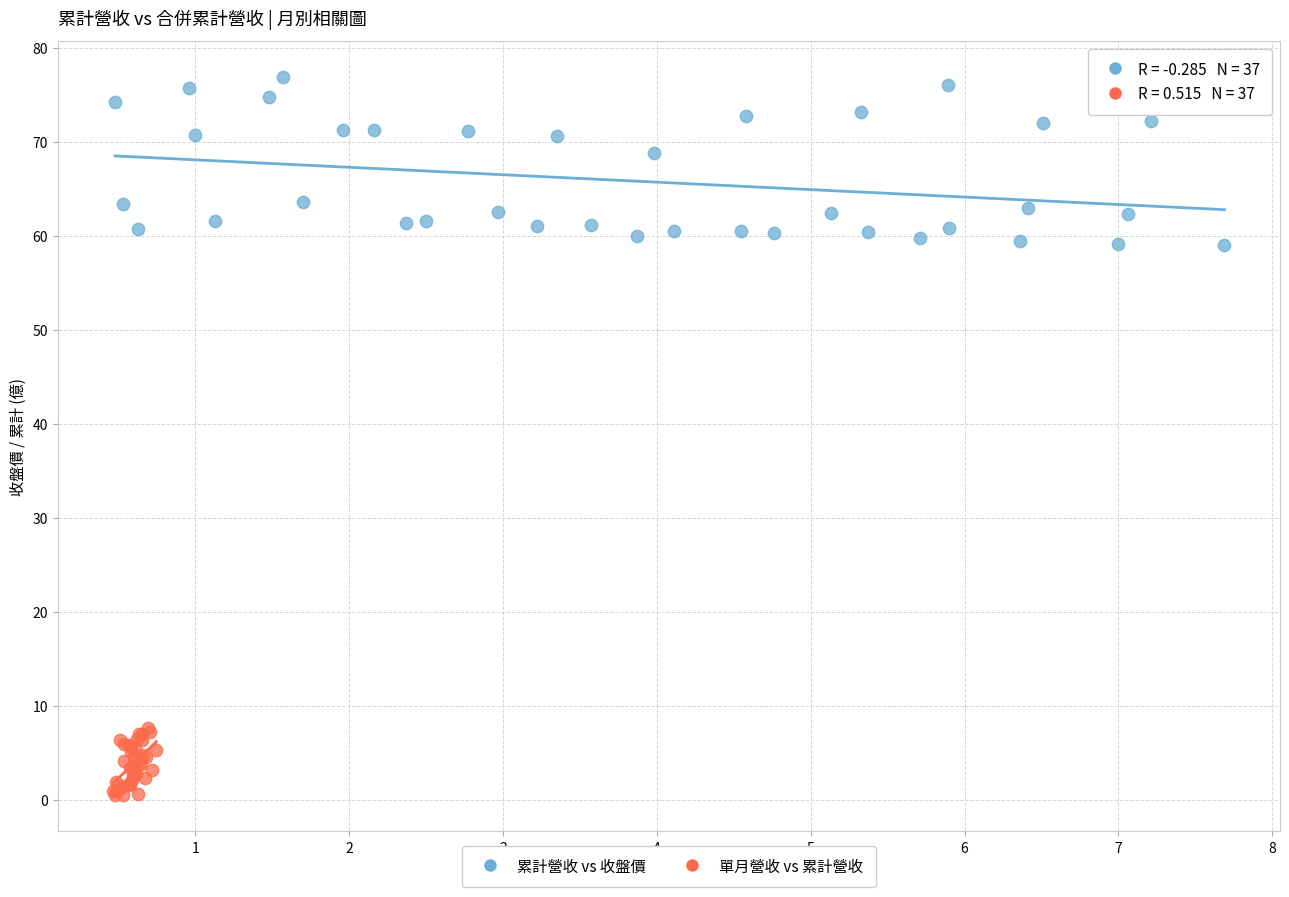

Which series has the widest spread of Y values?

累計營收 vs 收盤價